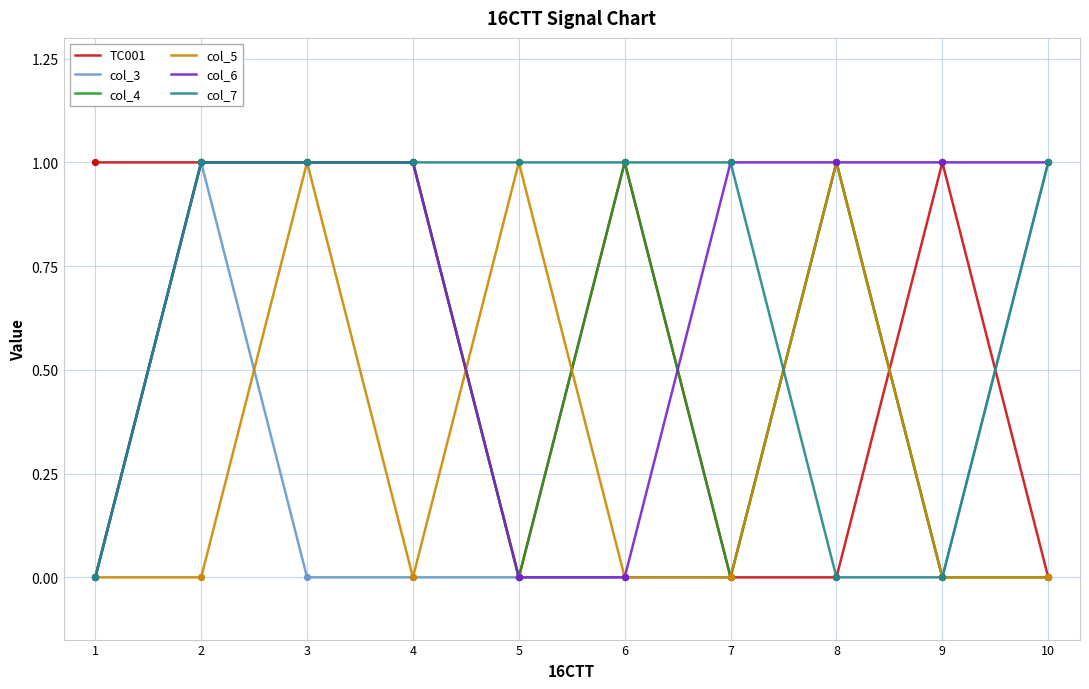

The col_7 series shows 1 at 5. True or false?

True